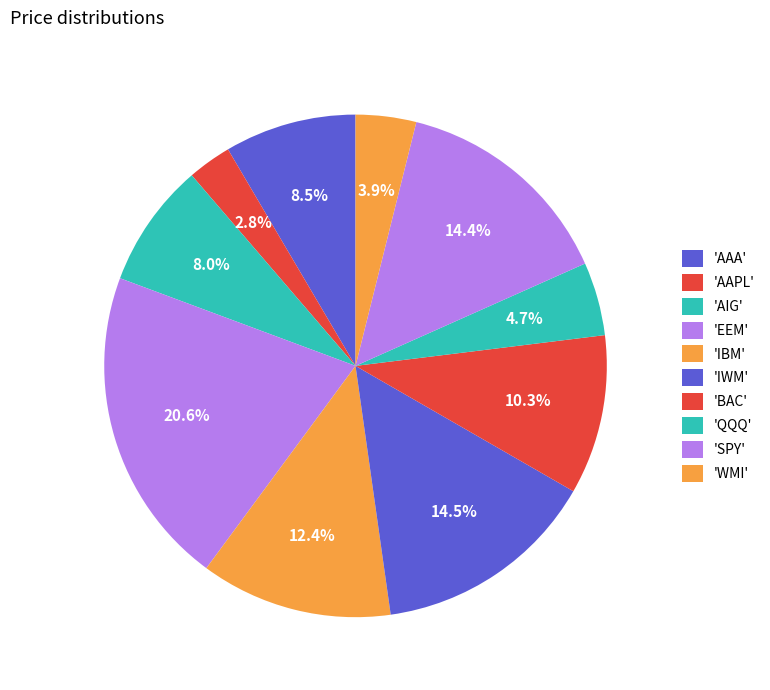

How many segments does this pie chart have?

10